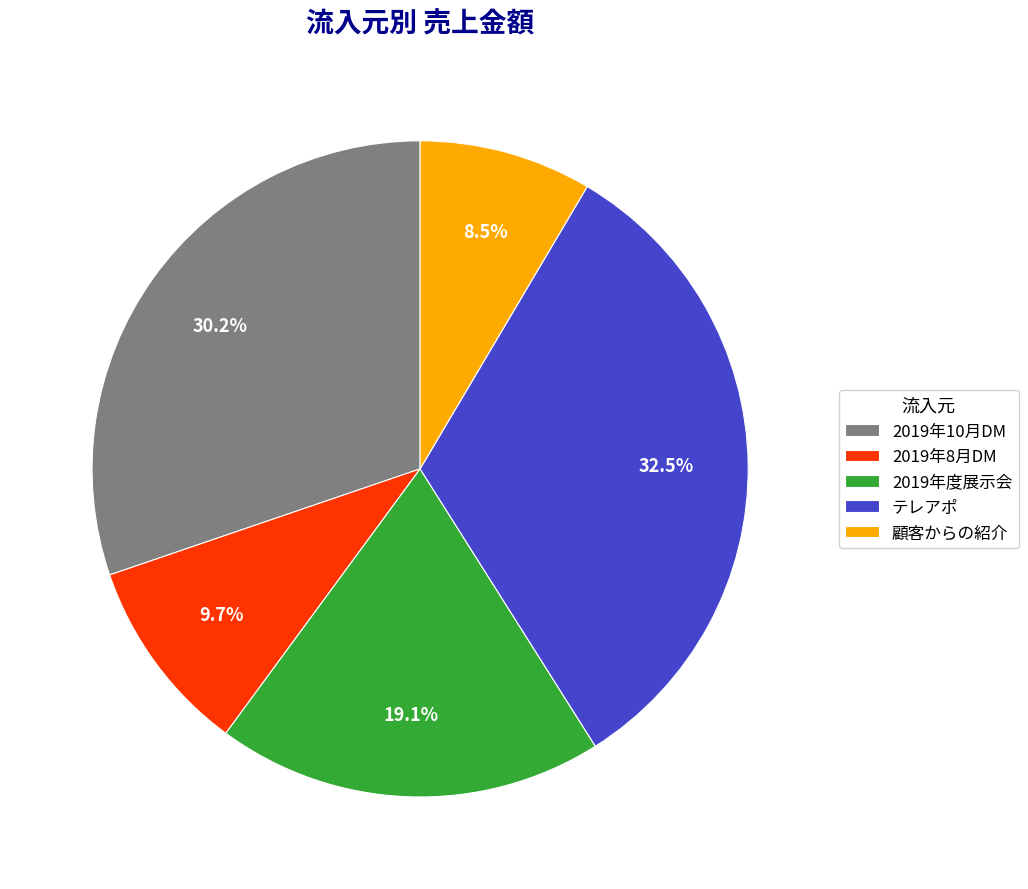

Which has a higher value, 2019年10月DM or 2019年度展示会?

2019年10月DM